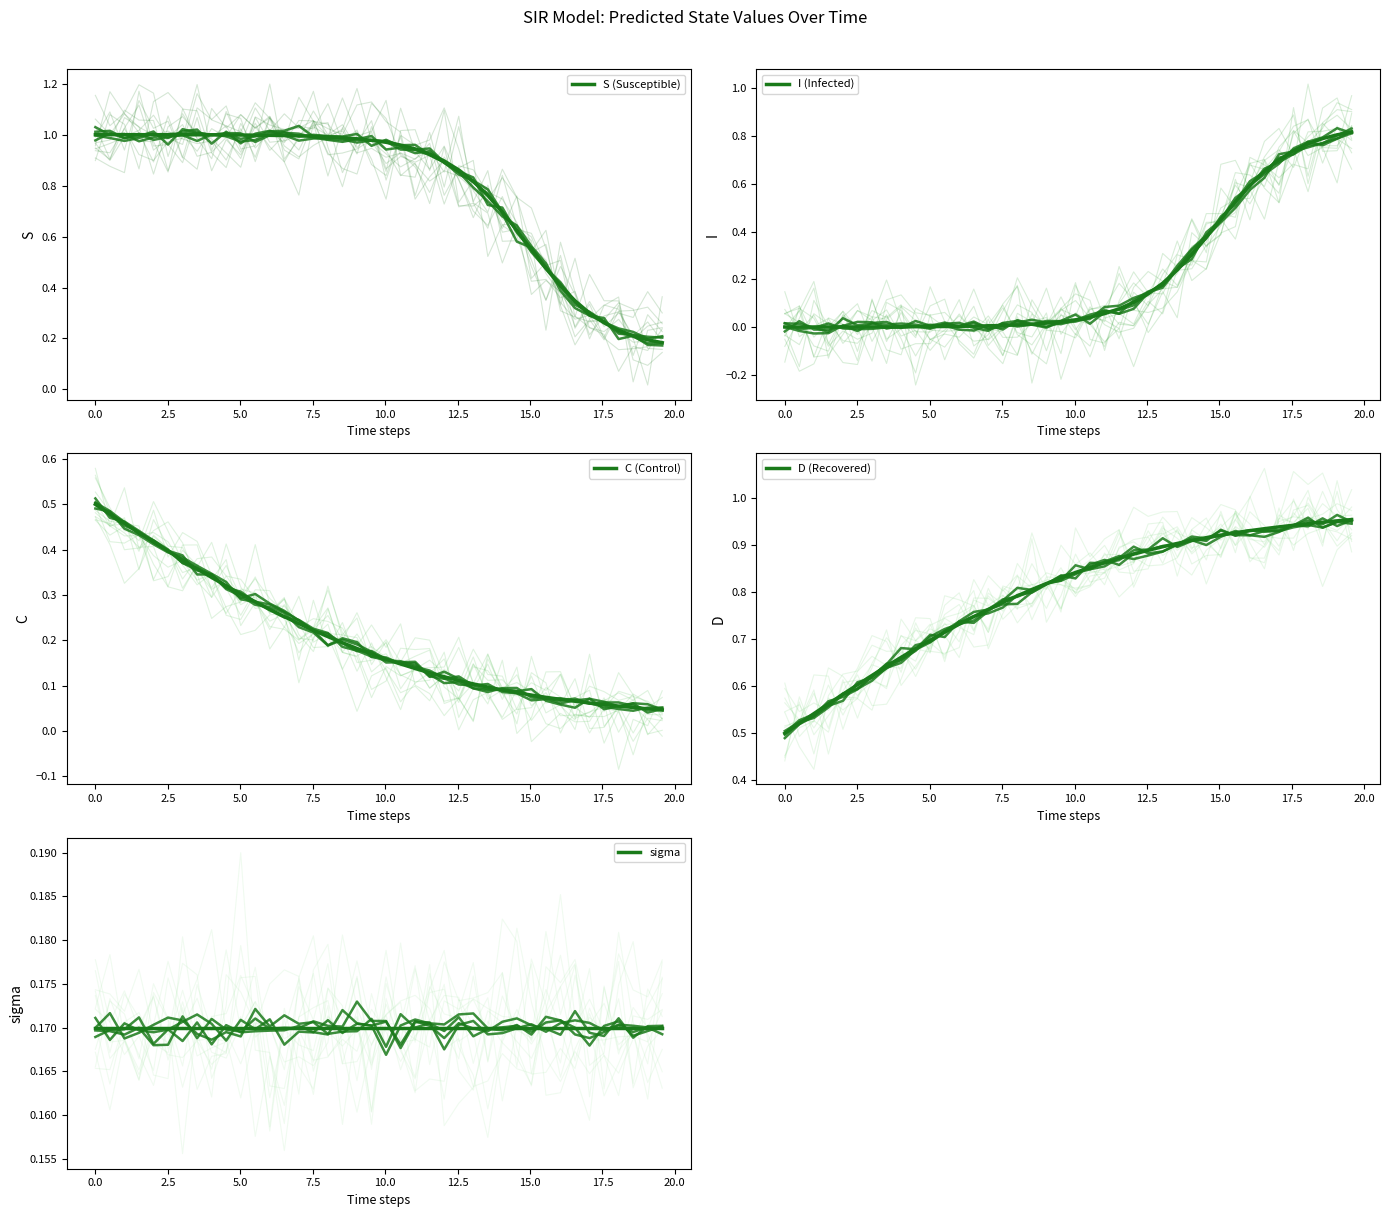

How many lines are shown in the chart?

5